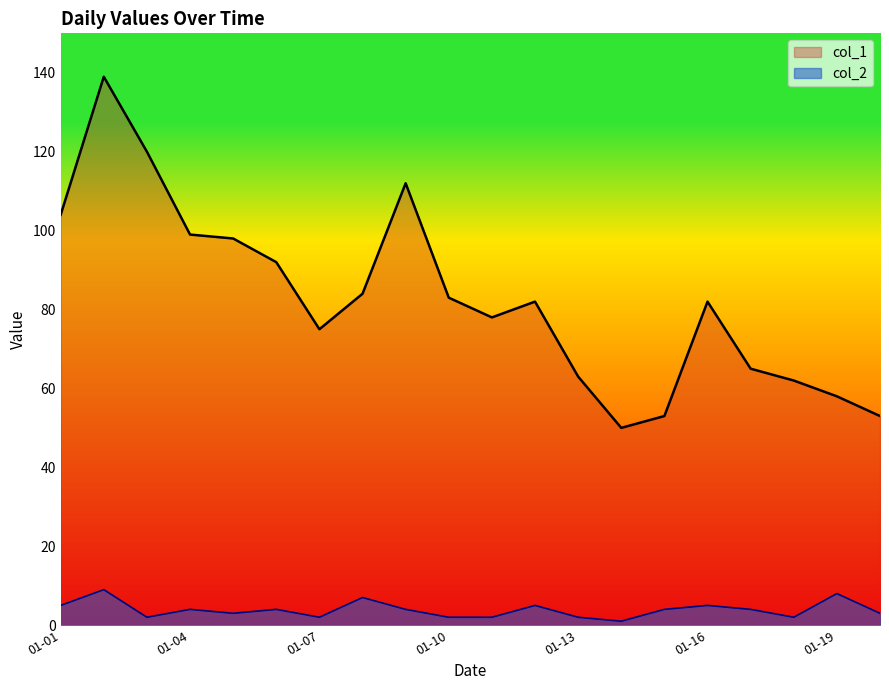

How many series are shown in this chart?

2